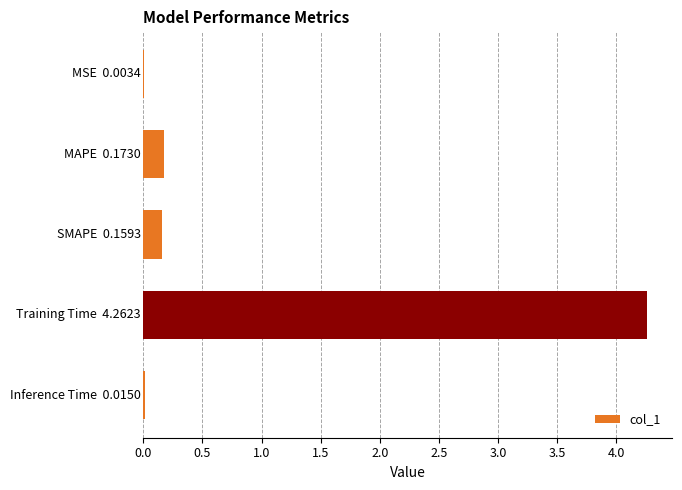

What is the greatest value displayed?

4.3